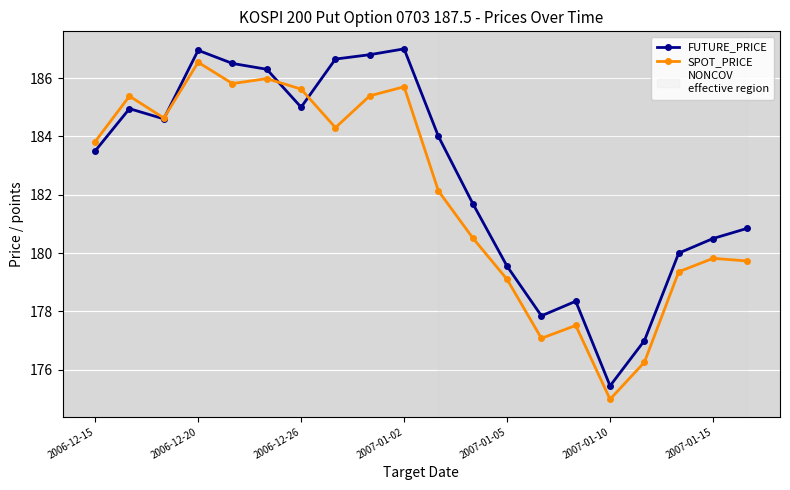

What is the greatest value displayed?

187.0